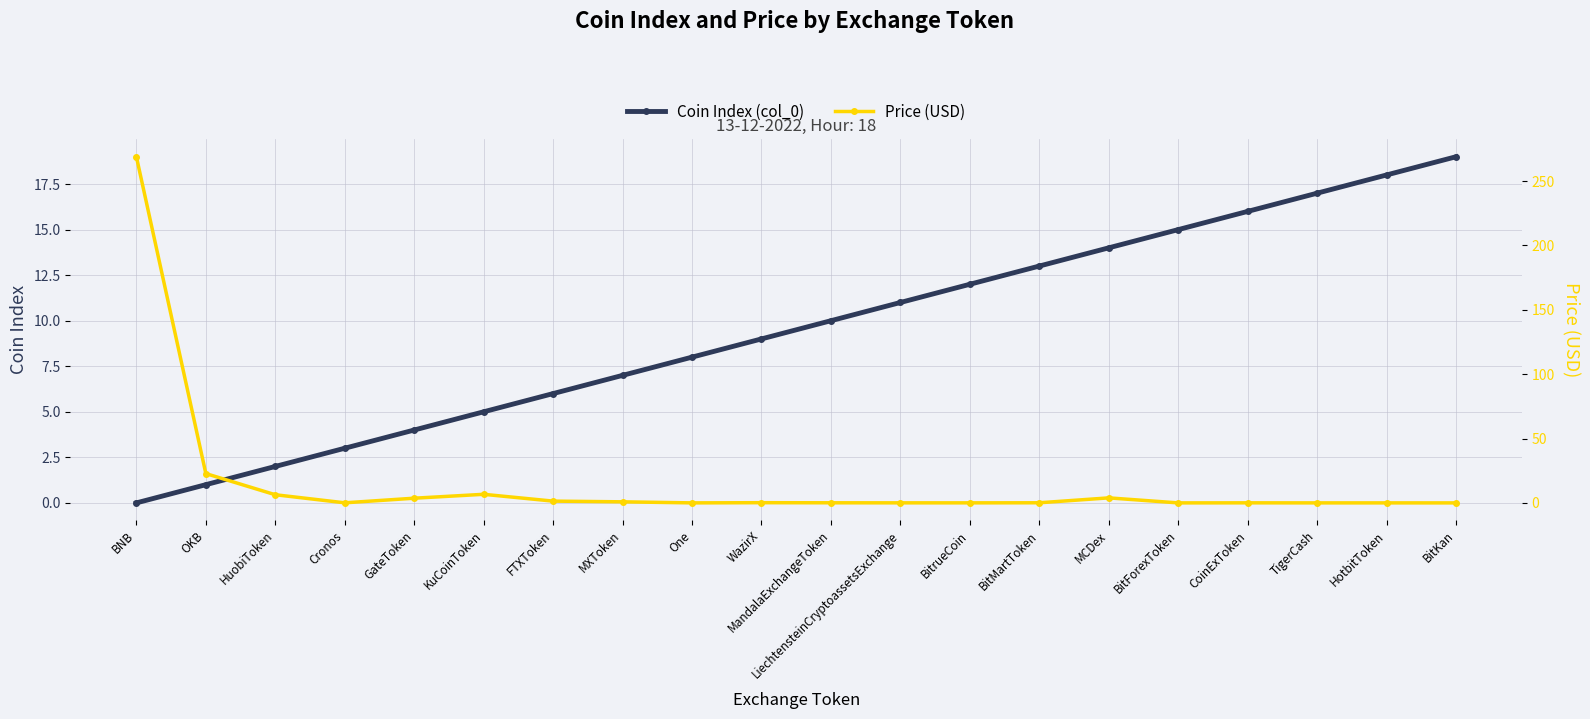

How many intersections are there between Coin Index (col_0) and Price (USD)?

3